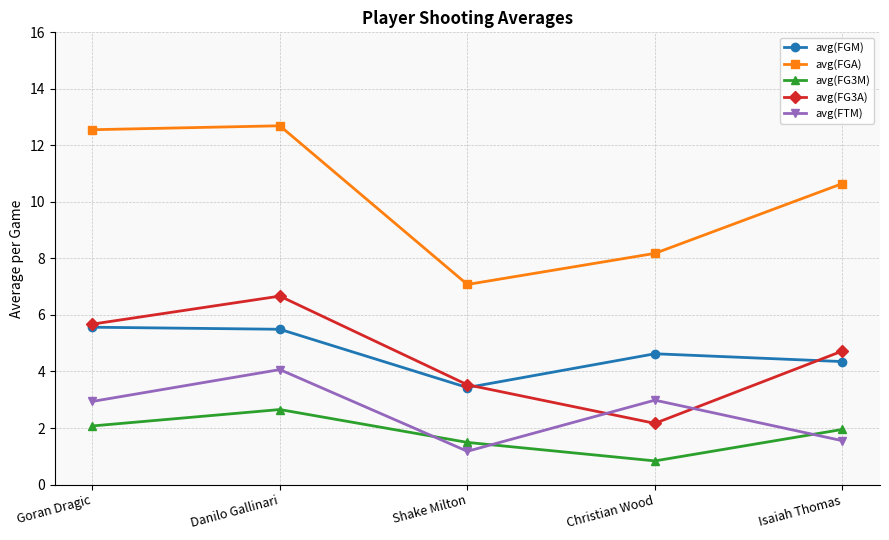

What is the sum of the avg(FG3A) values at Danilo Gallinari and Isaiah Thomas?

11.4